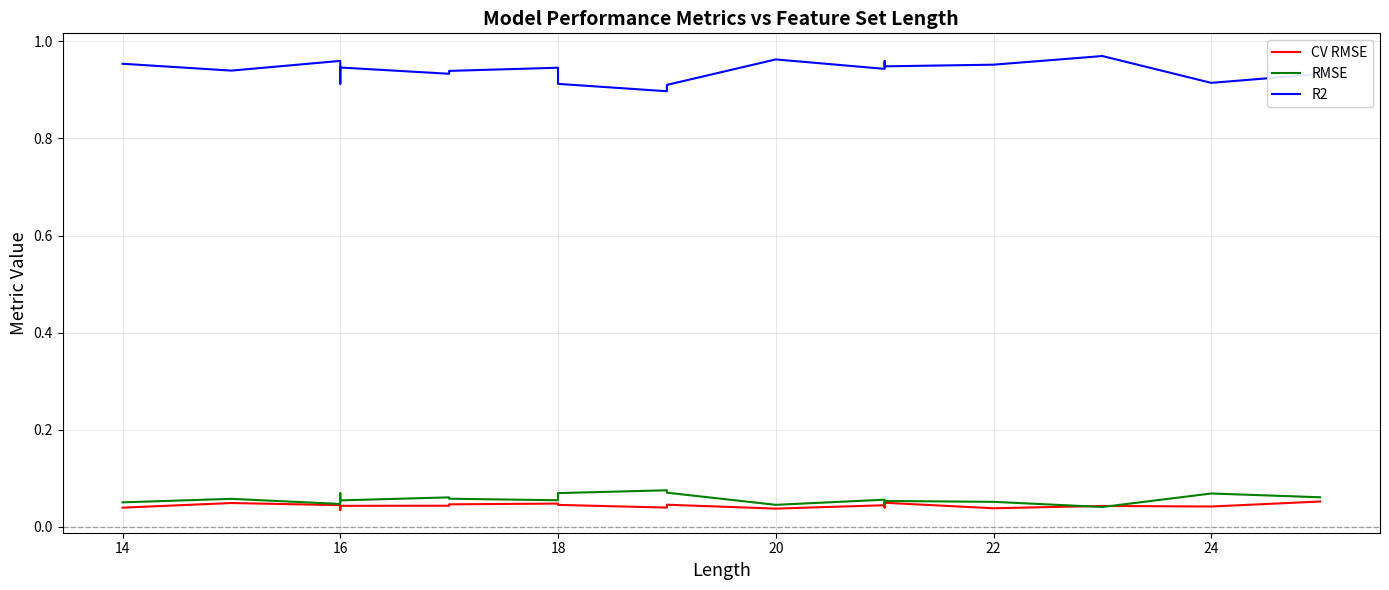

True or false: R2 and CV RMSE cross at least once.

False